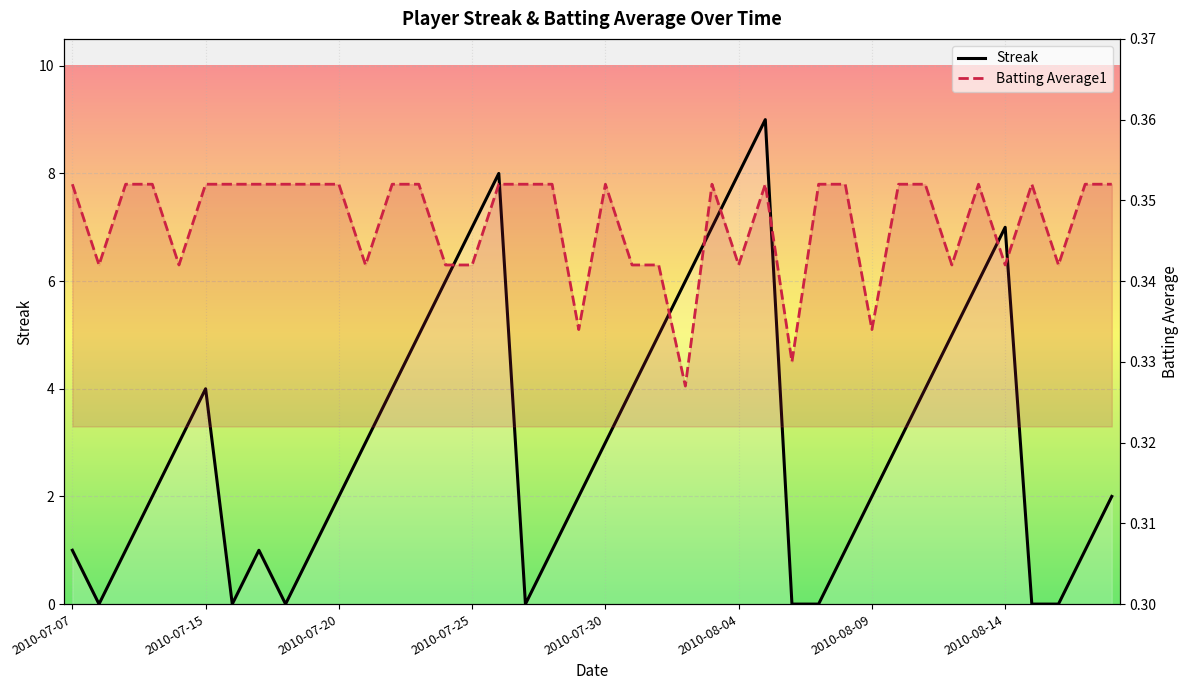

Is the value of Streak at 2010-08-07 greater than the value of Batting Average1 at 2010-08-14?

No